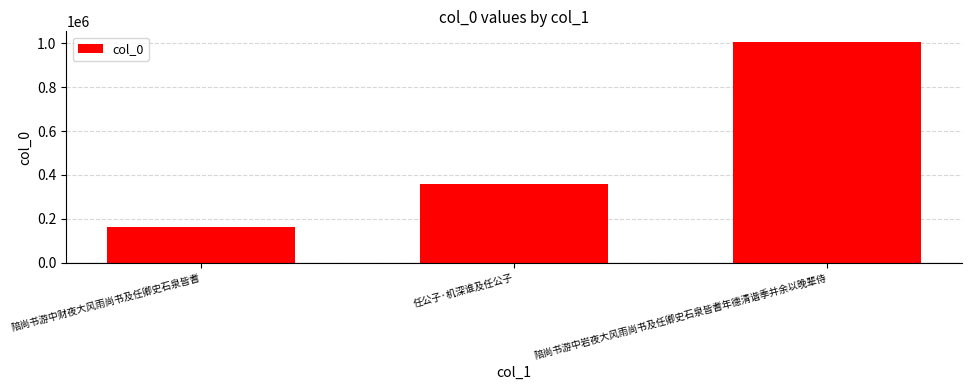

What is the difference between the maximum and minimum values?

840037